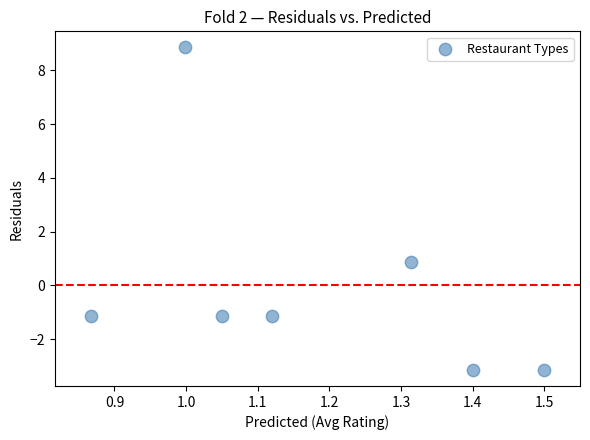

What Y value in the scatter plot is closest to 2?

0.9